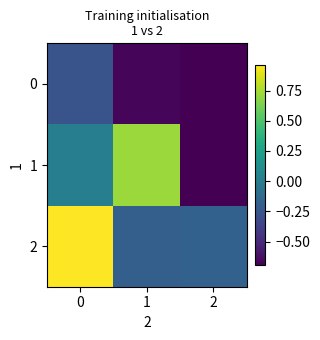

Rank the series by their average value, from lowest to highest.

0, 1, 2